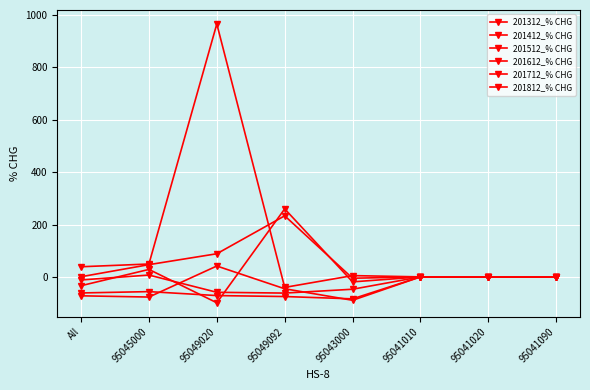

How many lines are shown in the chart?

6